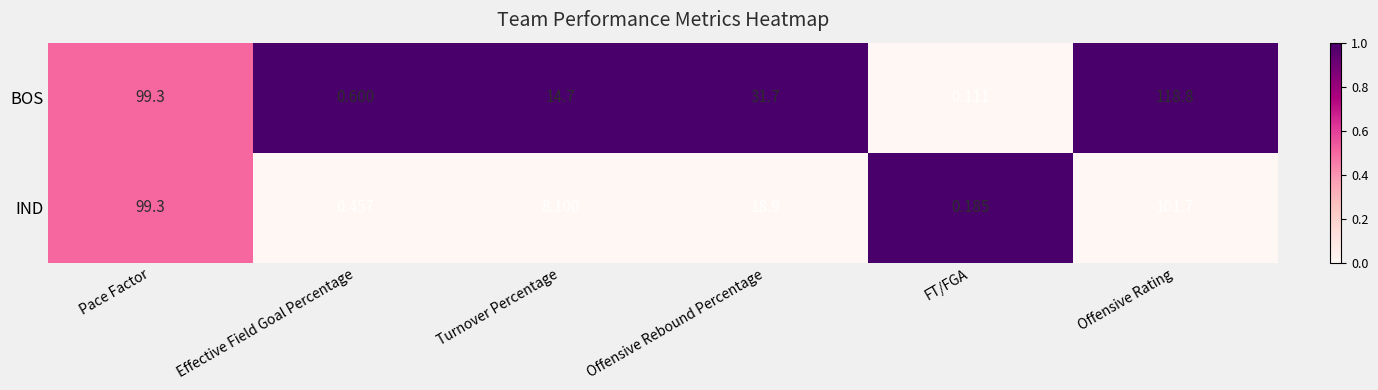

Rank the series by their average value, from highest to lowest.

BOS, IND